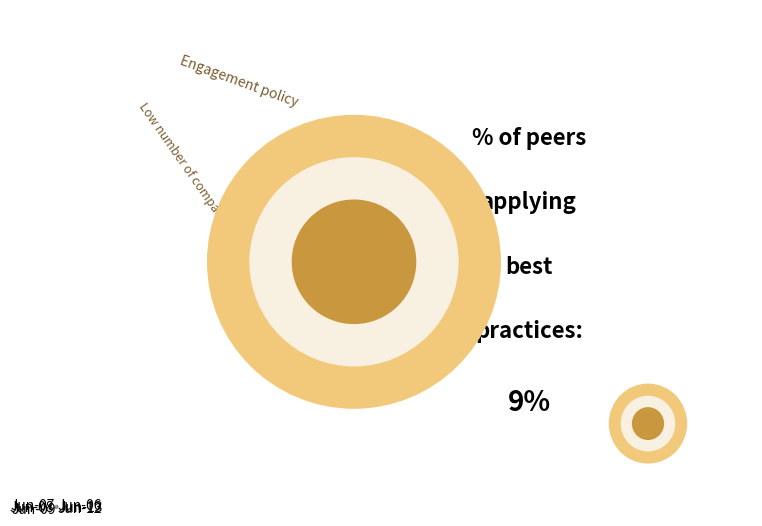

What is the ratio of the value at Jun-07 to the value at Jun-09?

1.9